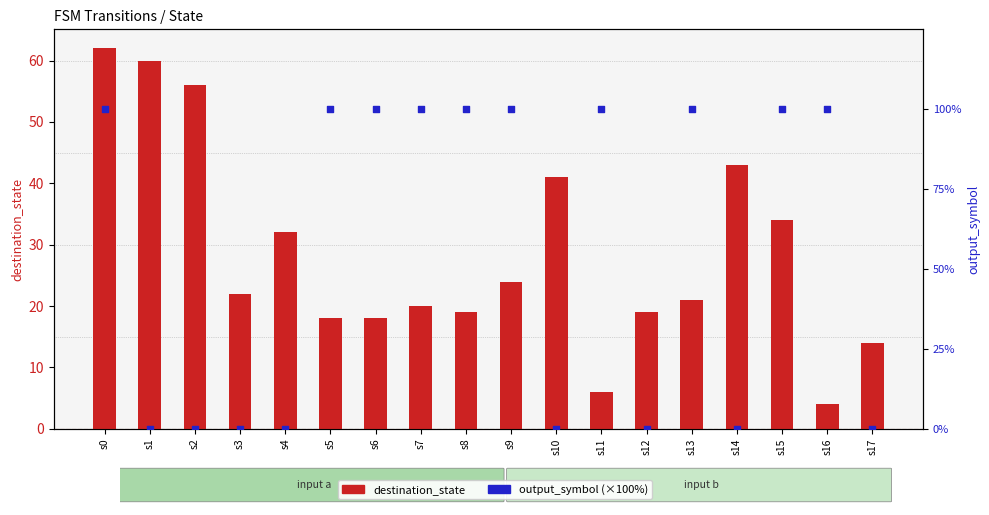

Which series contains the highest Y value?

output_symbol